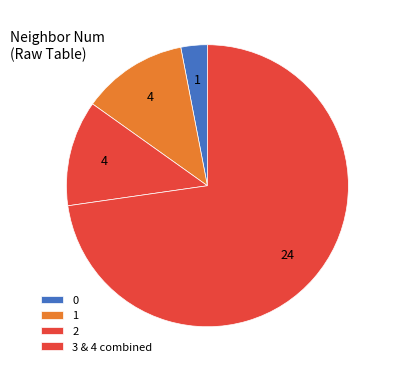

How many slices are in this pie chart?

4